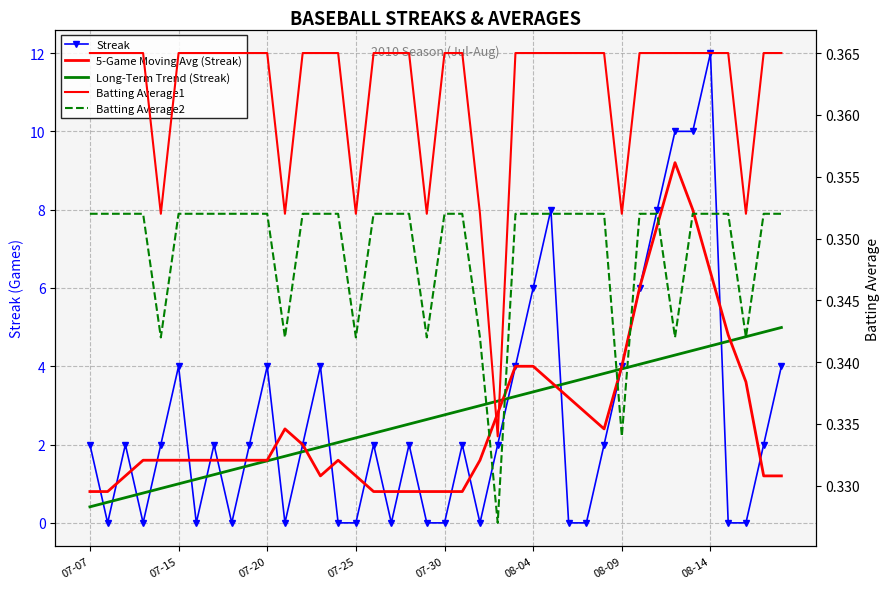

At which label does Batting Average2 reach its minimum?

23